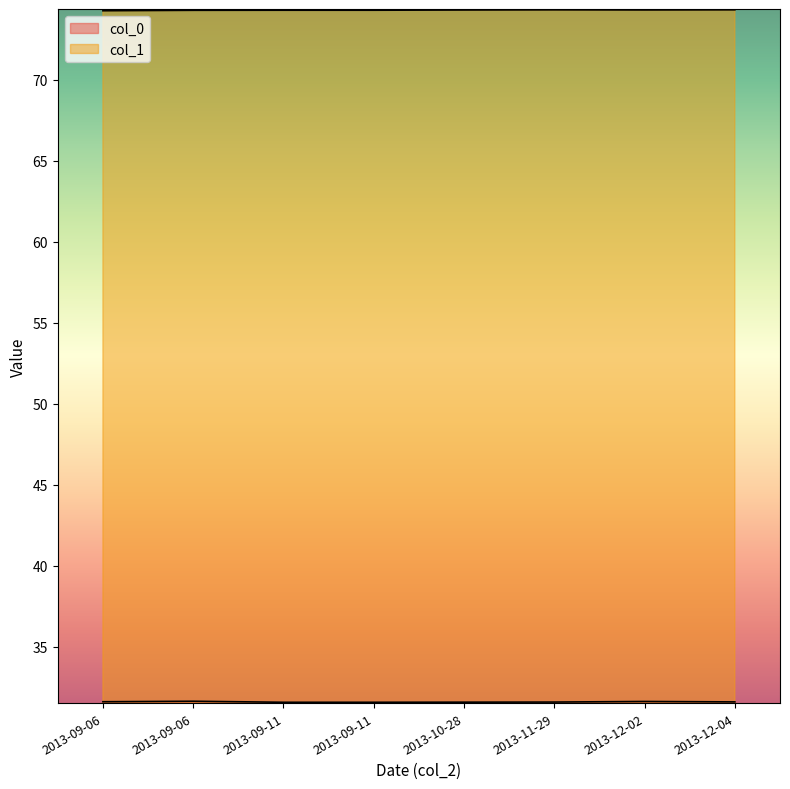

Reading left to right, what are all the values shown in this chart?

col_0: 2013-09-06=31.6	2013-09-06=31.6	2013-09-11=31.6	2013-09-11=31.6	2013-10-28=31.6	2013-11-29=31.6	2013-12-02=31.6	2013-12-04=31.6
col_1: 2013-09-06=74.3	2013-09-06=74.3	2013-09-11=74.3	2013-09-11=74.3	2013-10-28=74.3	2013-11-29=74.3	2013-12-02=74.3	2013-12-04=74.3